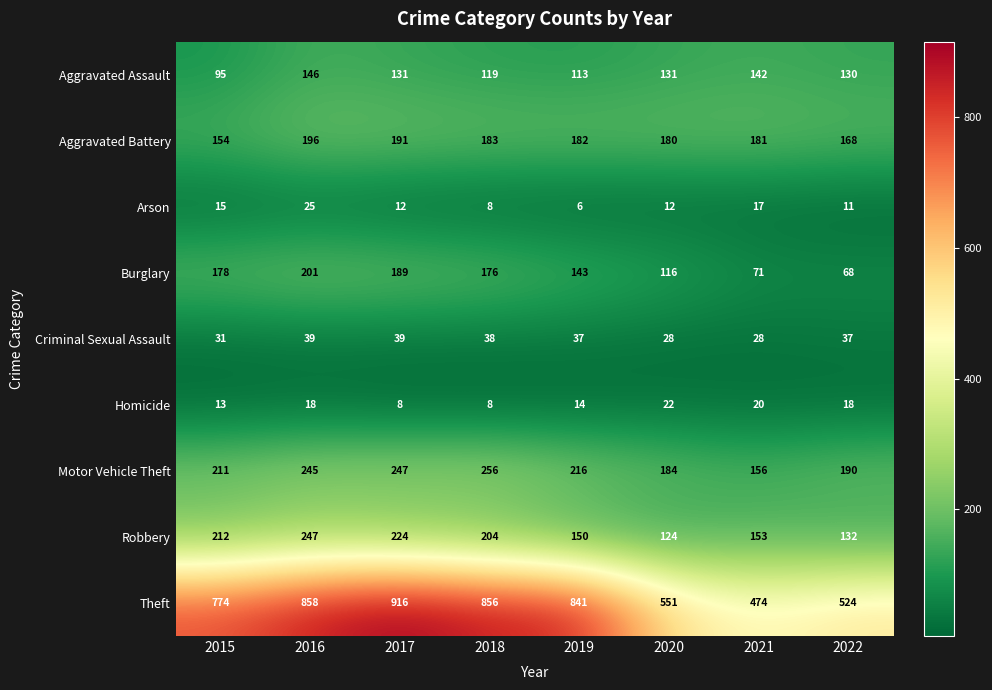

Is the value of Homicide at 2016 greater than the value of Arson at 2020?

Yes